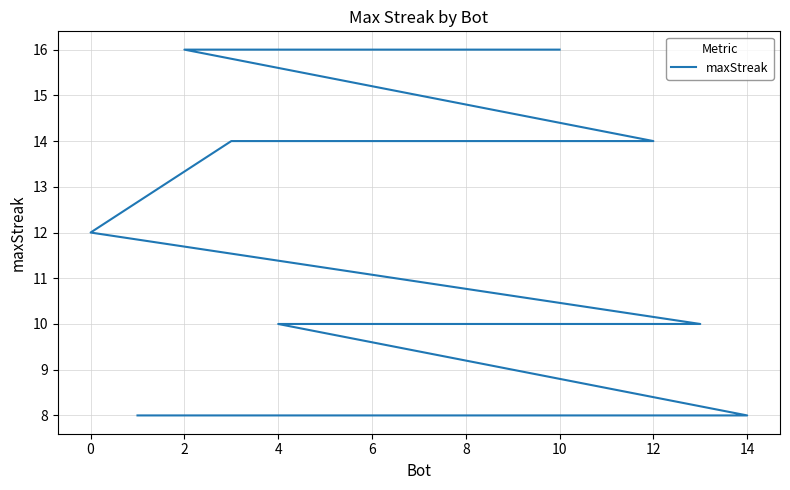

How many lines are shown in the chart?

1